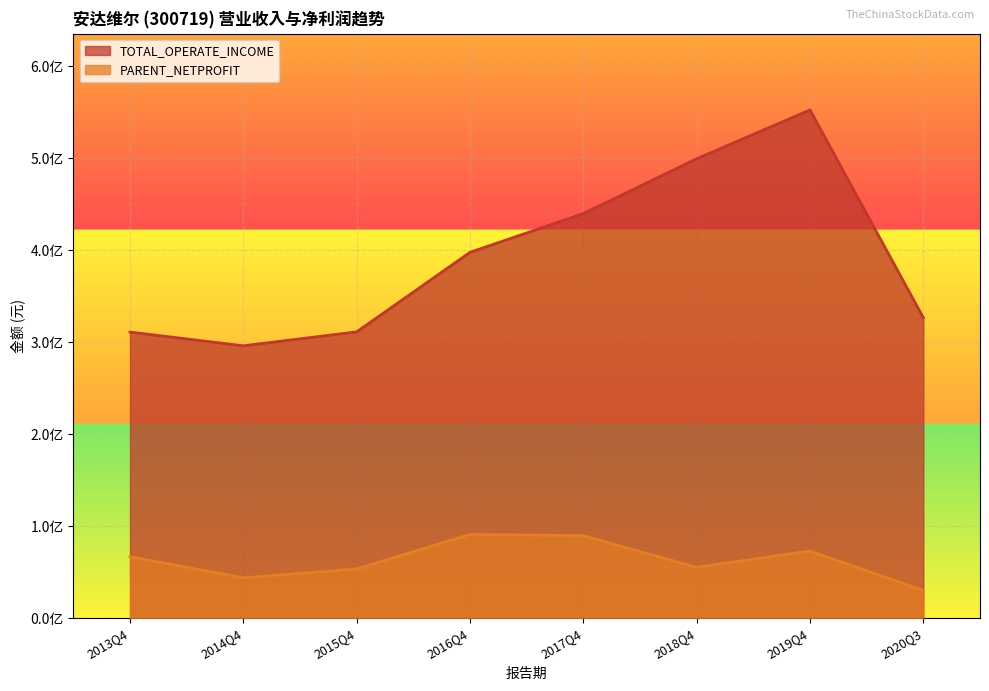

List the labels in order of PARENT_NETPROFIT value, smallest first.

2020Q3, 2014Q4, 2015Q4, 2018Q4, 2013Q4, 2019Q4, 2017Q4, 2016Q4